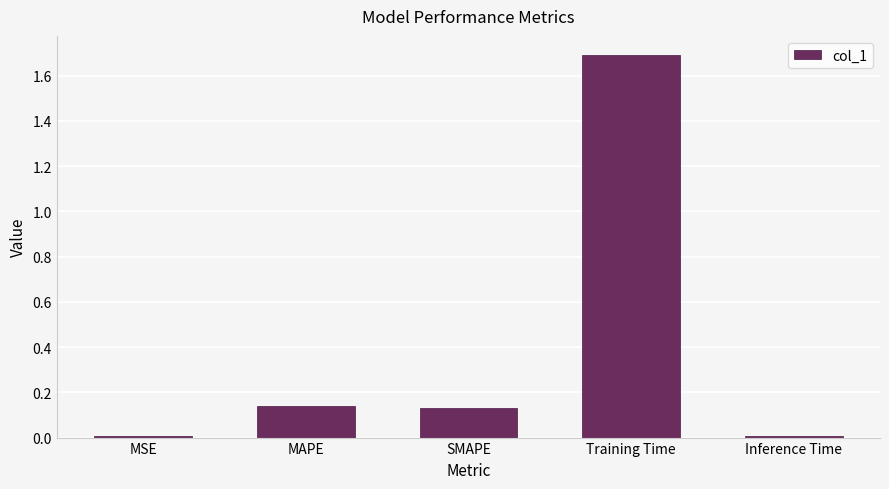

Is it true that the value at MSE is 0.0?

True